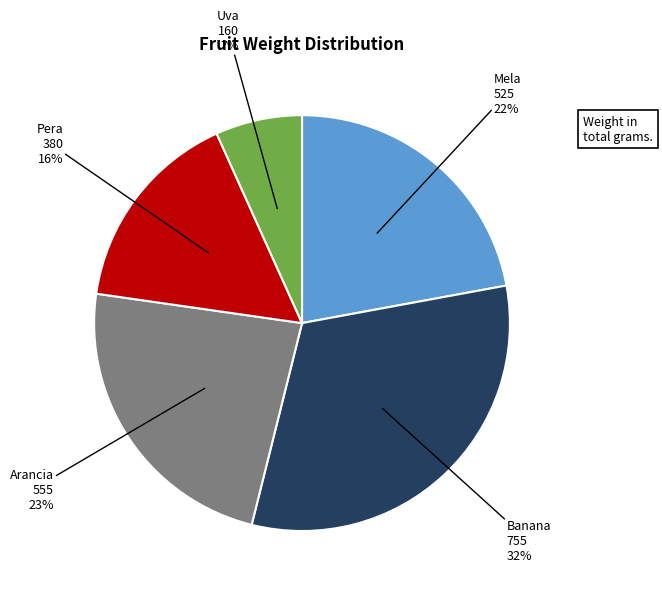

To the nearest percent, what is the difference between the largest and smallest slice percentages?

25%